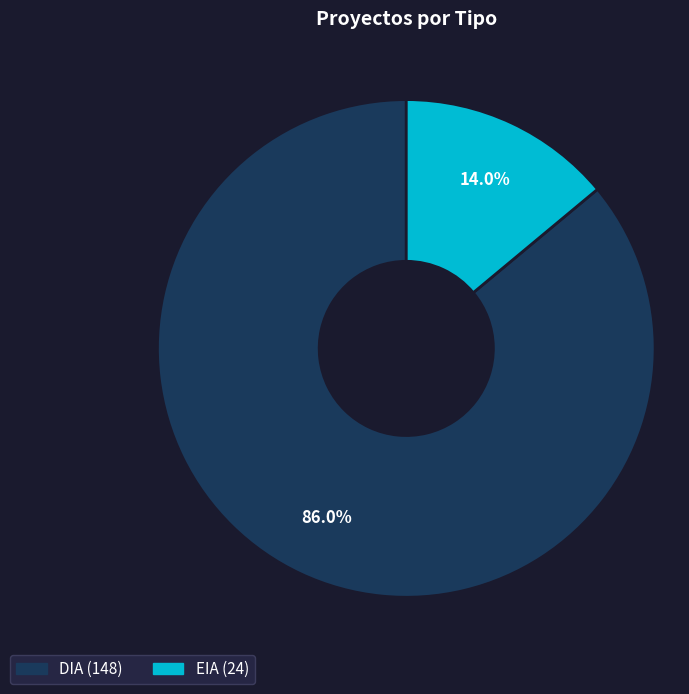

What percentage is NOT represented by EIA?

86.0%